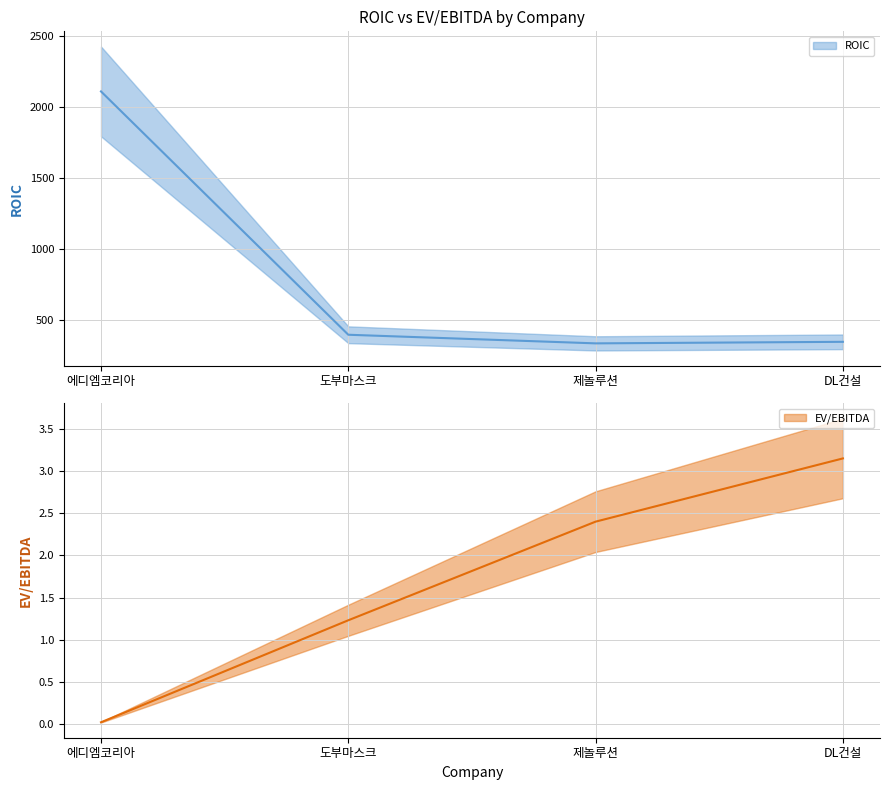

True or false: ROIC has more than 1 points higher than both neighbors.

False